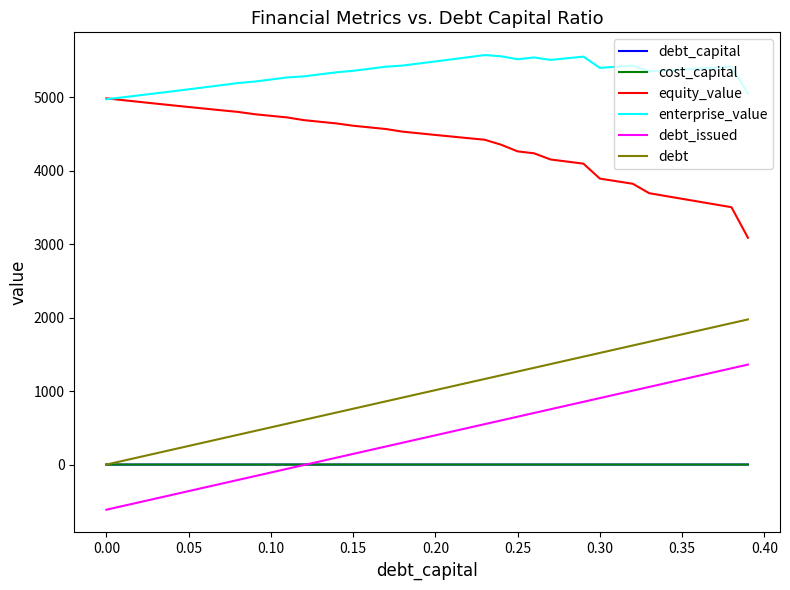

True or false: cost_capital and enterprise_value cross at least once.

False